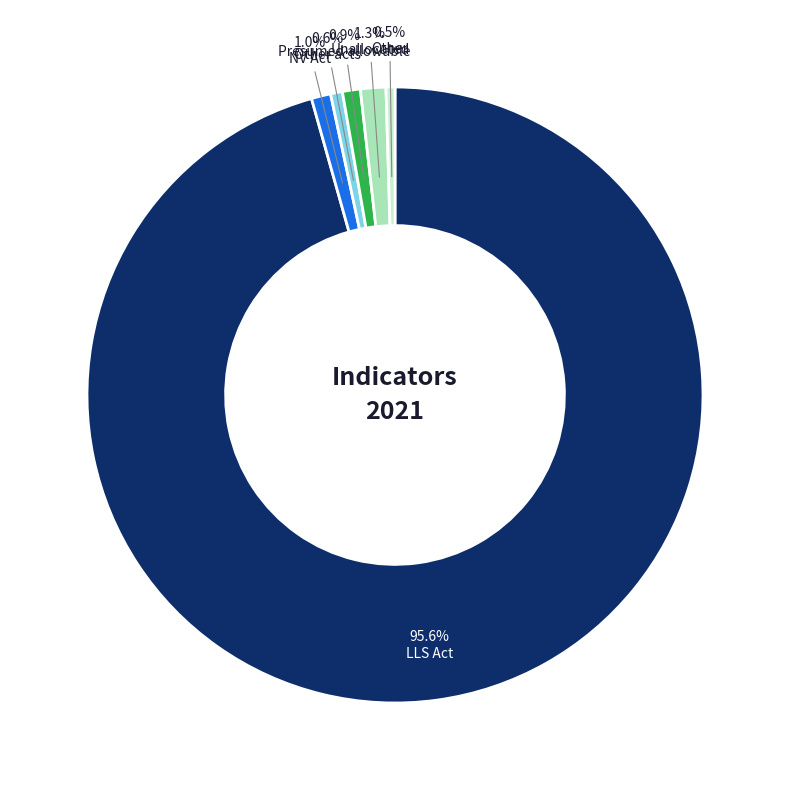

Do Other acts and LLS Act together represent more than half of the pie?

Yes